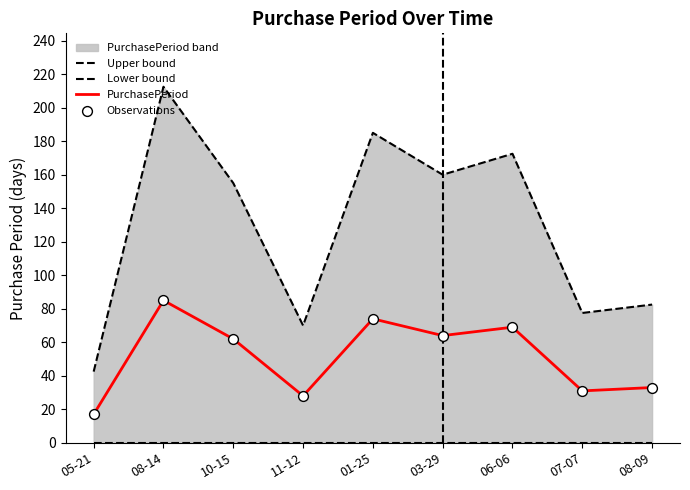

Which series has the largest total across all categories?

Upper bound